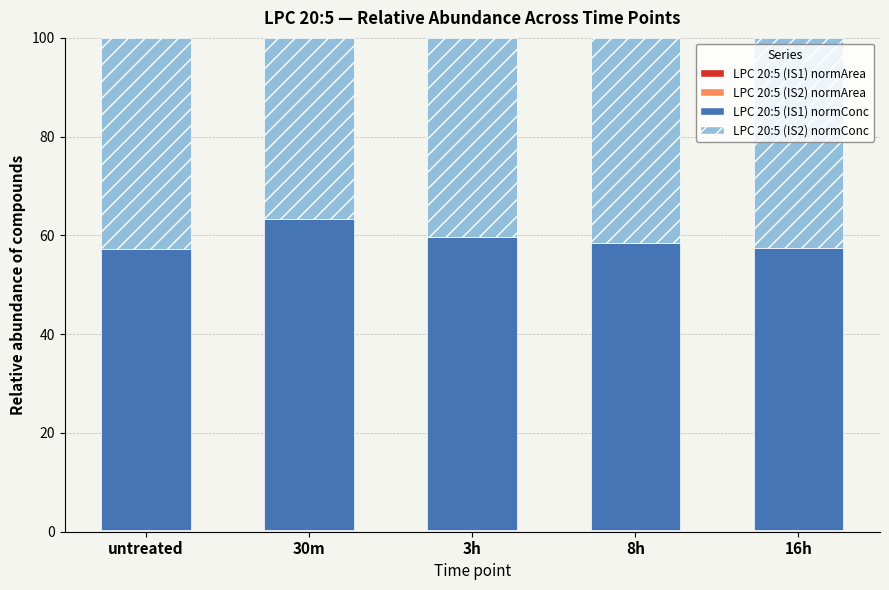

At 30m, list the series in order from largest to smallest.

LPC 20:5 (IS1) normConc, LPC 20:5 (IS2) normConc, LPC 20:5 (IS2) normArea, LPC 20:5 (IS1) normArea